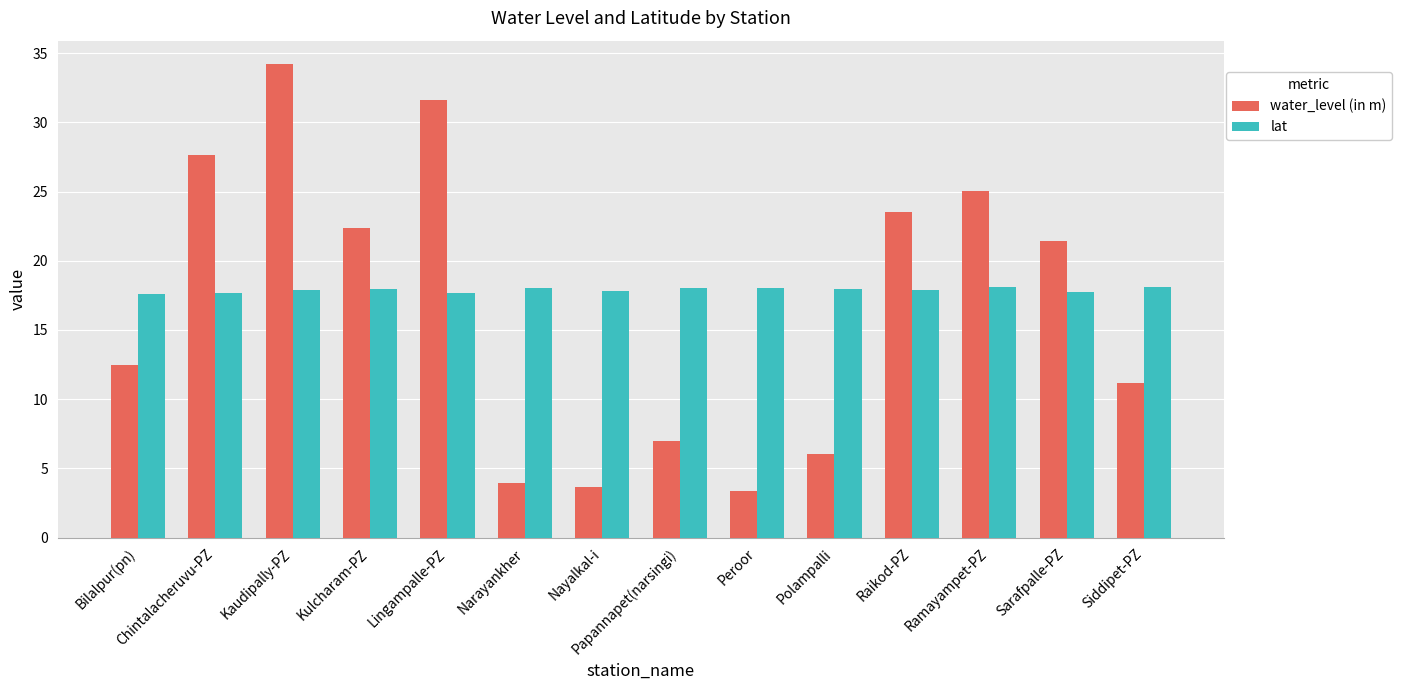

What is the label of the 12th bar from the right?

Kaudipally-PZ